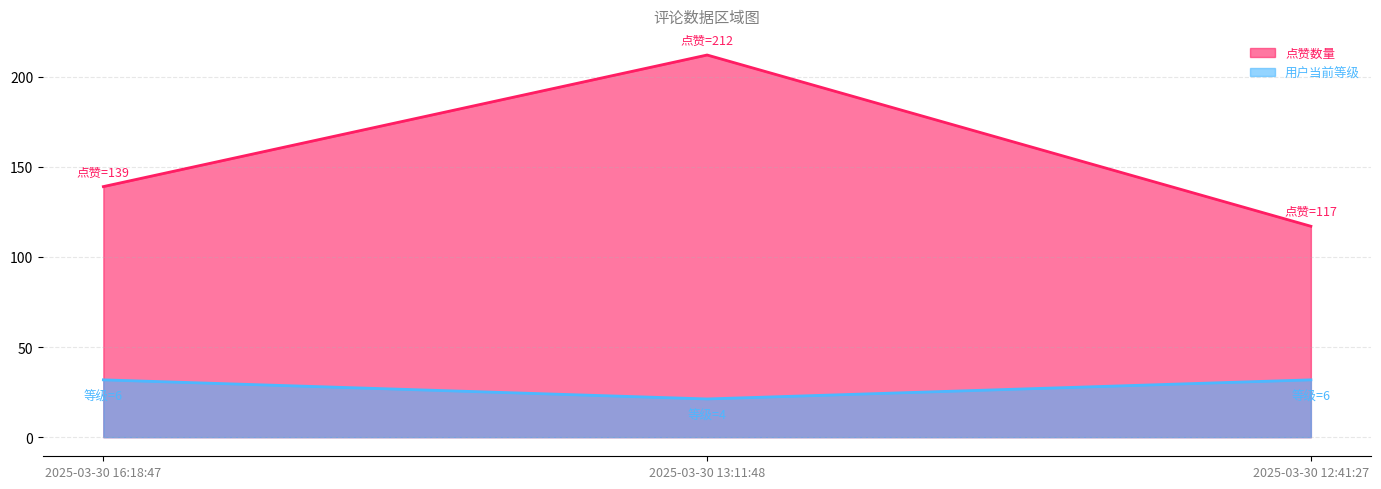

What are all the series names shown in the legend?

点赞数量, 用户当前等级